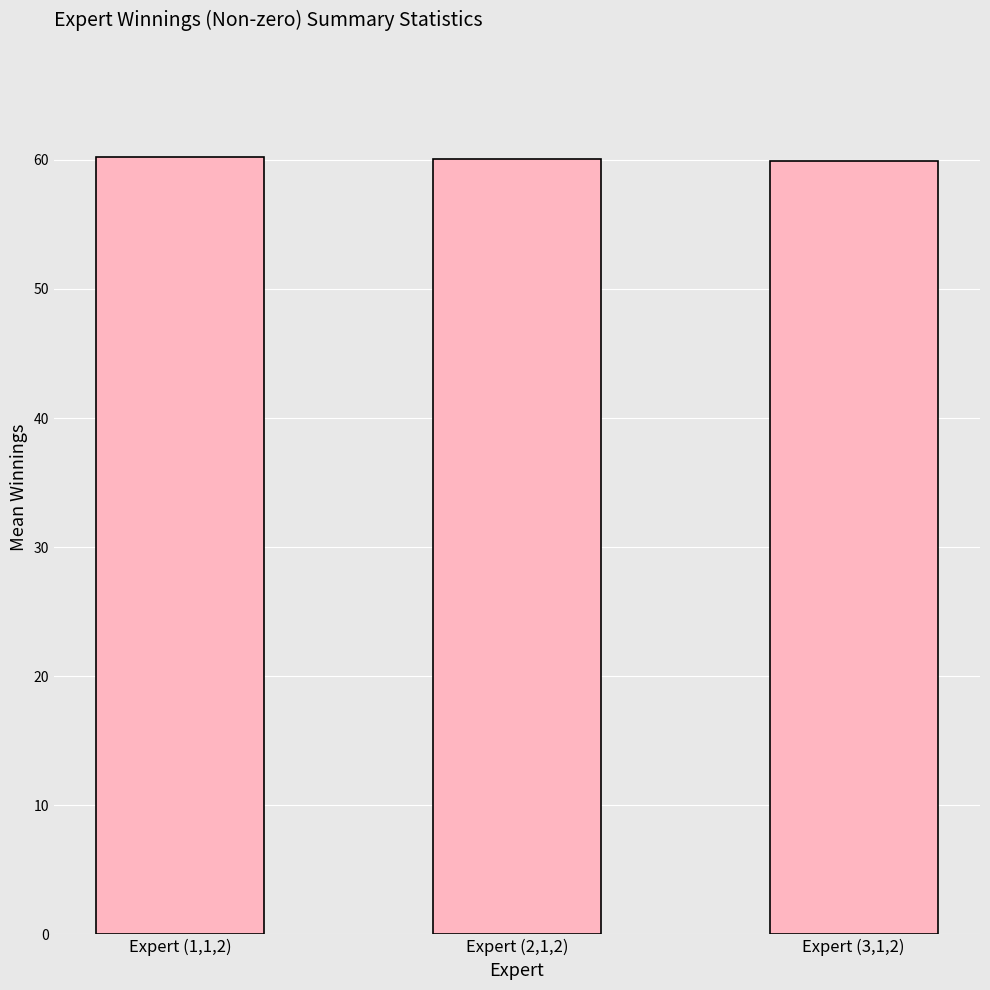

Is it true that the value at Expert (1,1,2) is 60.2?

True